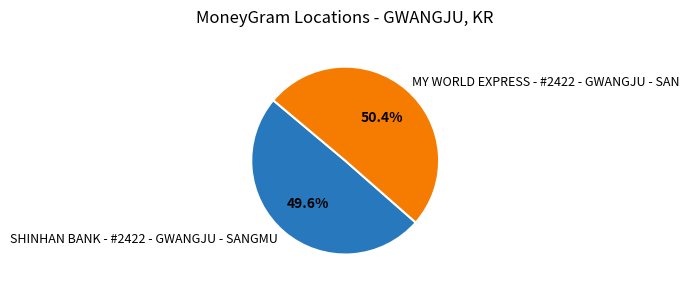

Is MY WORLD EXPRESS - #2422 - GWANGJU - SAN the majority of the pie?

Yes